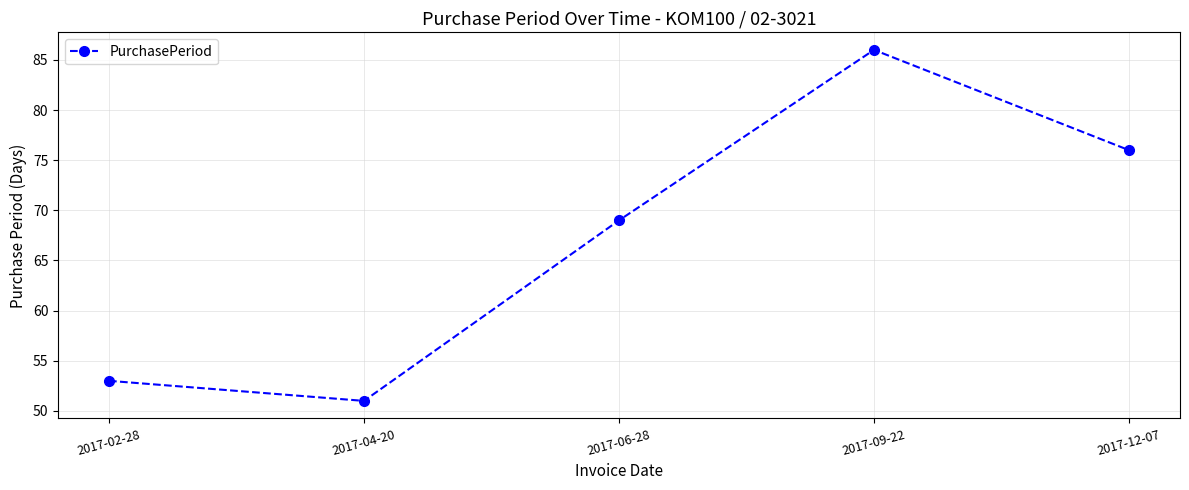

Rank the categories by value from lowest to highest.

2017-04-20, 2017-02-28, 2017-06-28, 2017-12-07, 2017-09-22